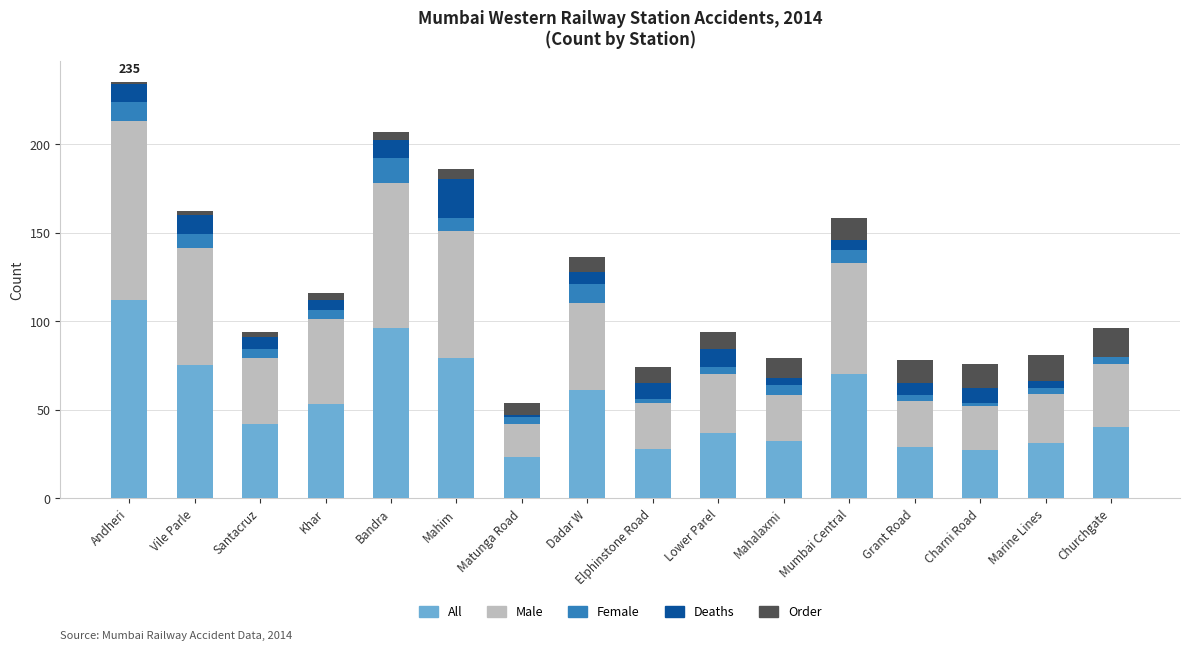

What is the highest value of the All series?

112